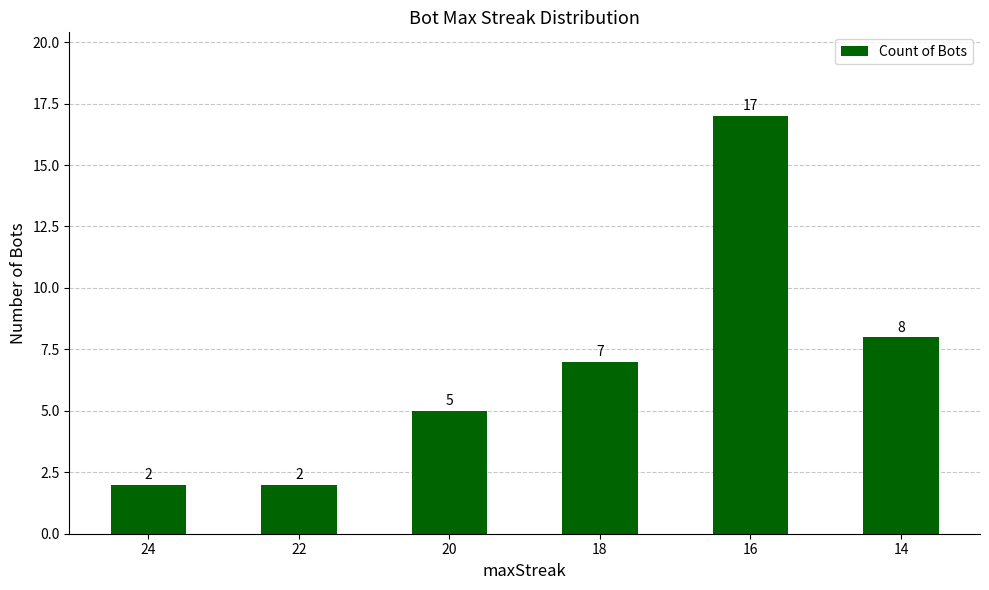

Is it true that the value at 18 is 7?

True